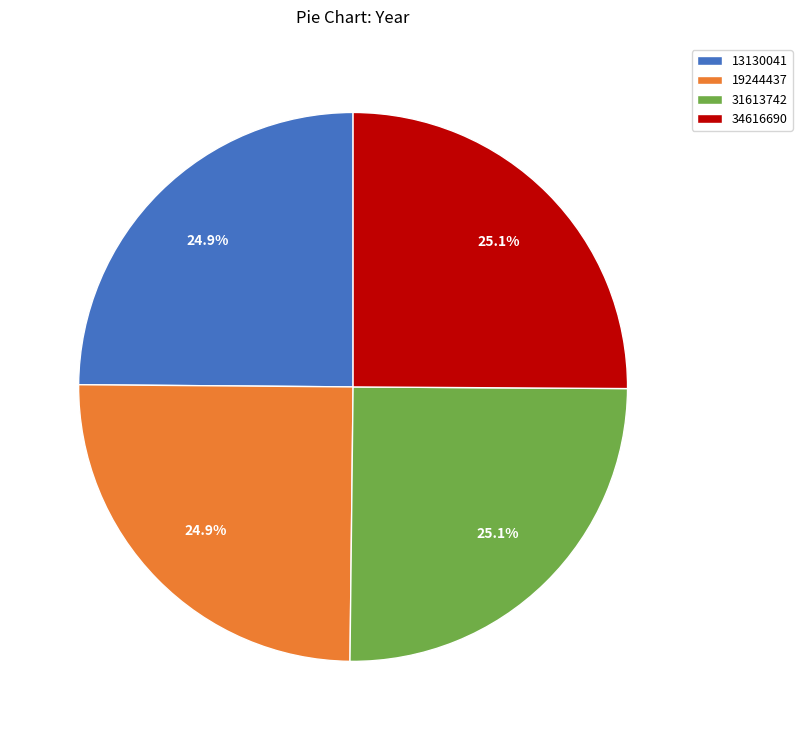

Is it true that 19244437 is 25% of the pie?

True